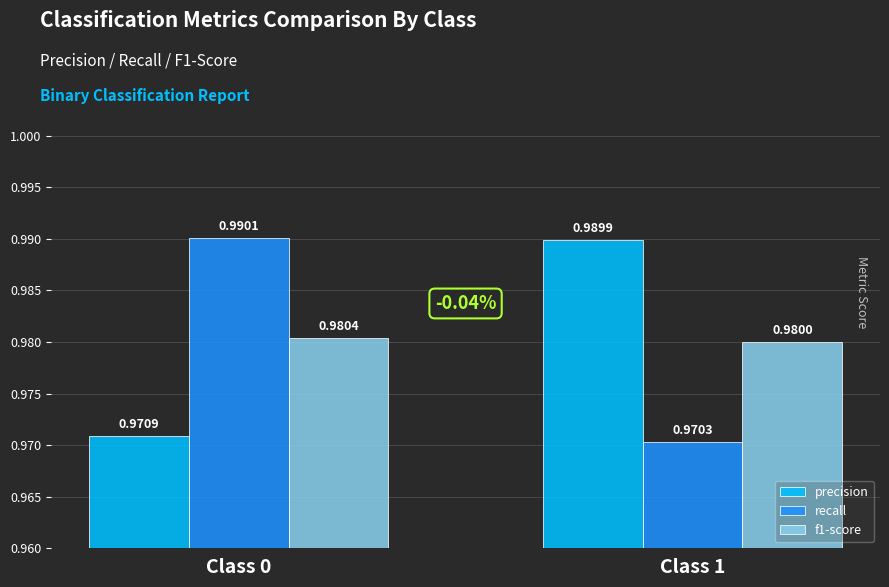

Is the value of f1-score at Class 1 greater than the value of precision at Class 1?

No